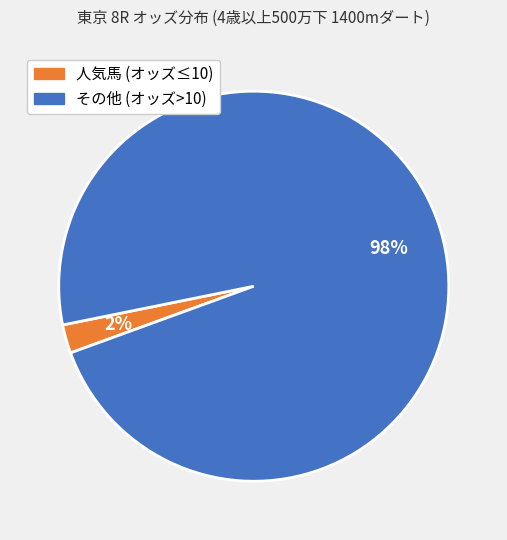

Is there any slice that represents more than half of the pie?

Yes